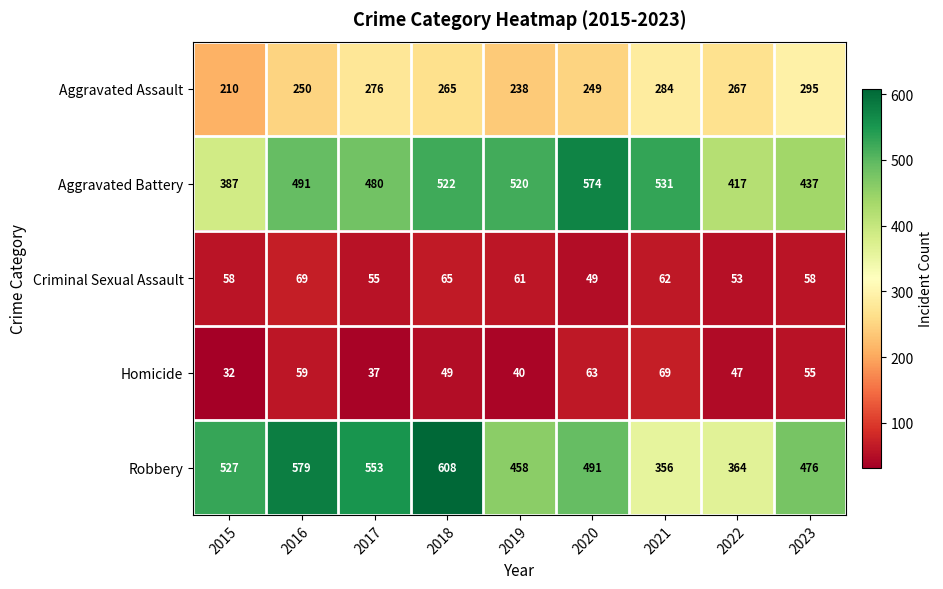

Which series has the widest spread of values?

Robbery